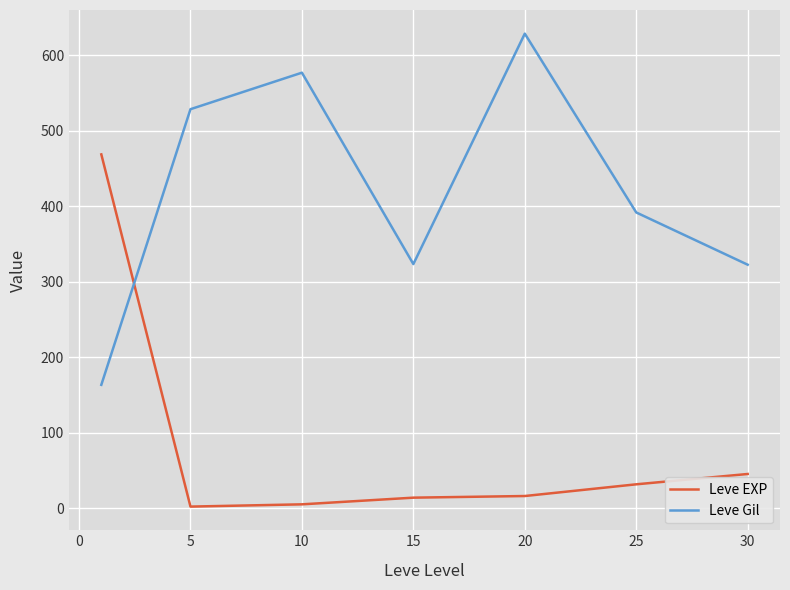

True or false: Leve Gil and Leve EXP cross at least once.

True